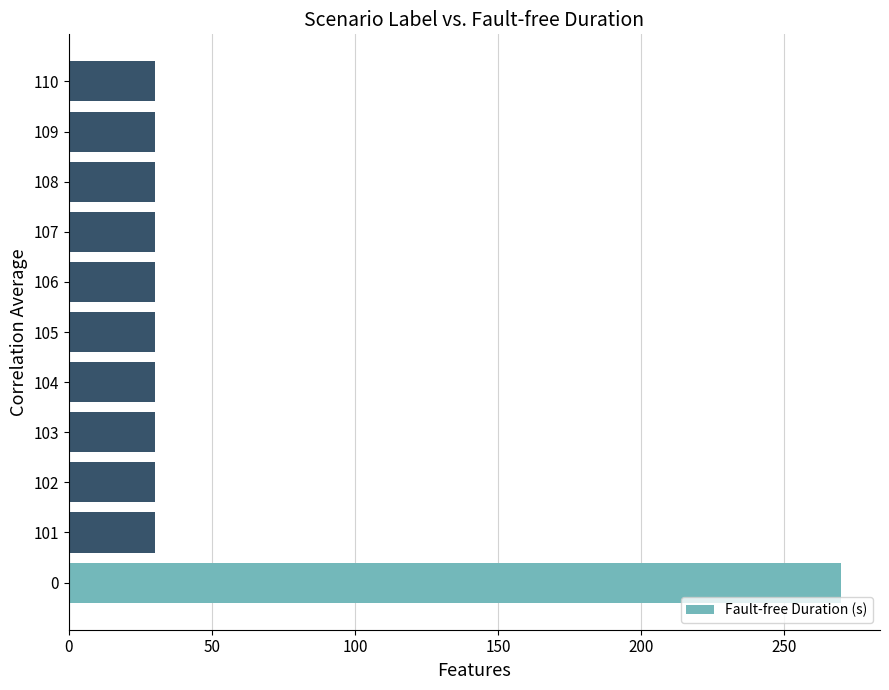

What is the difference between the maximum and minimum values?

240